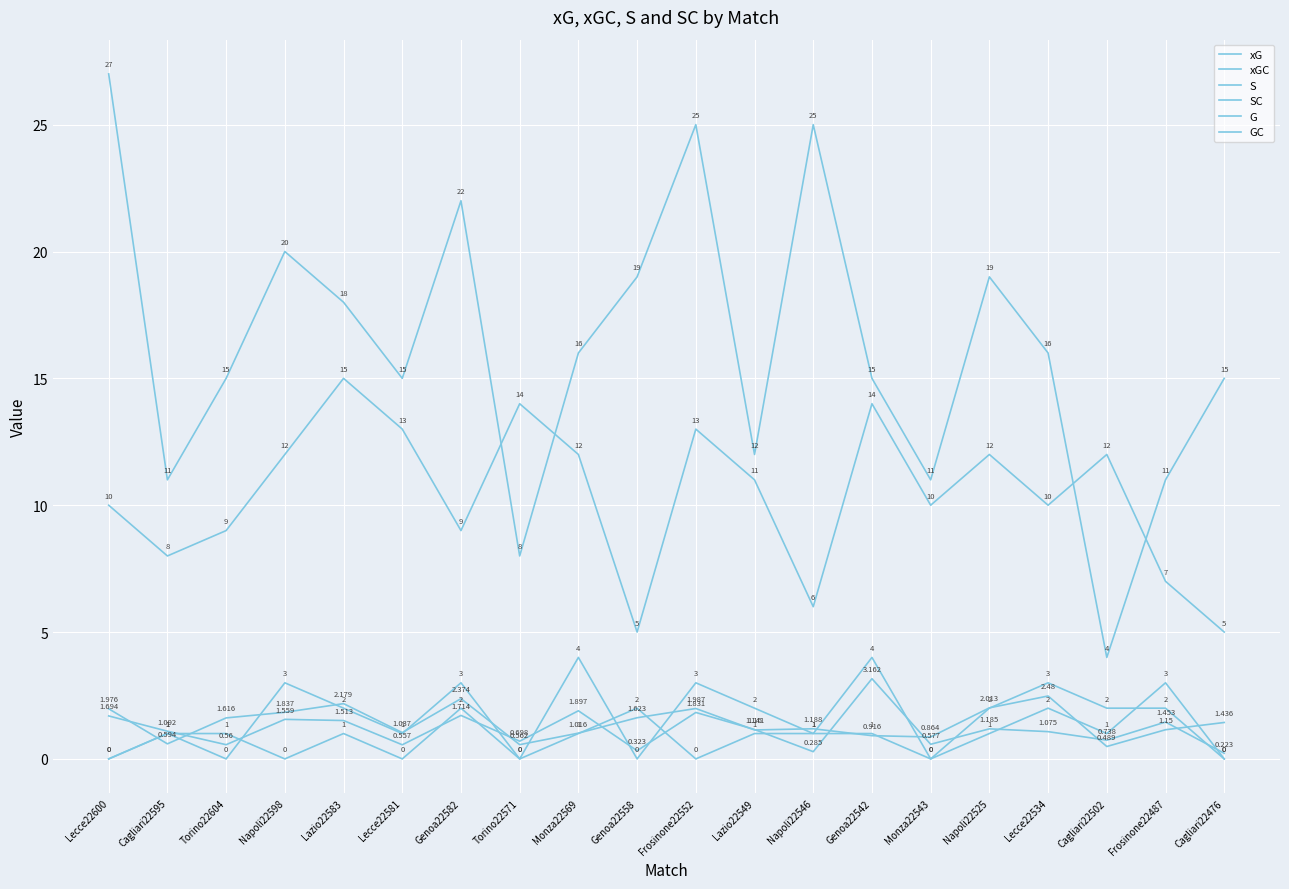

True or false: S has a value of 19.6 at Monza22543.

False